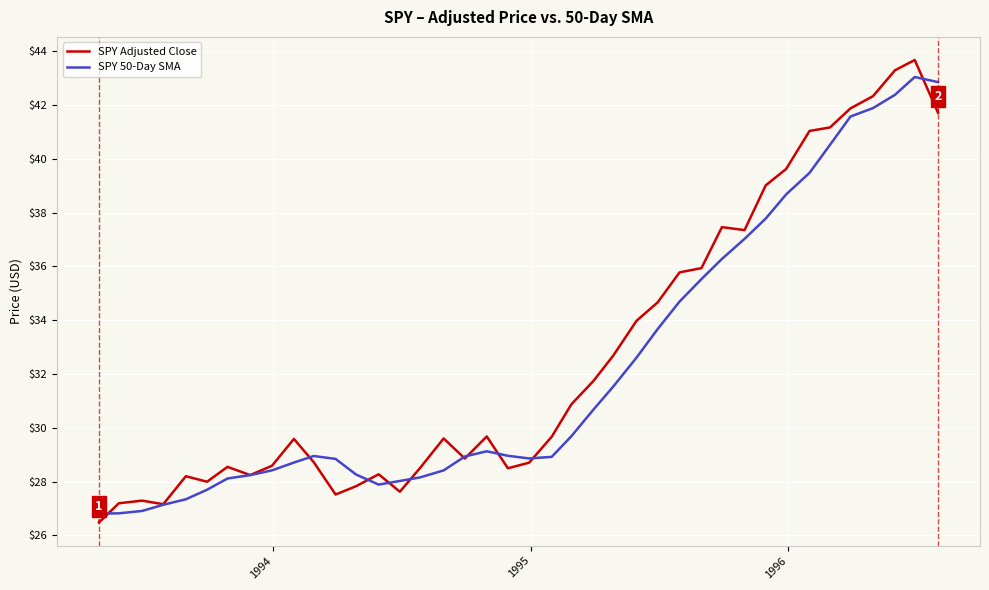

What is the maximum value shown in the chart?

43.7